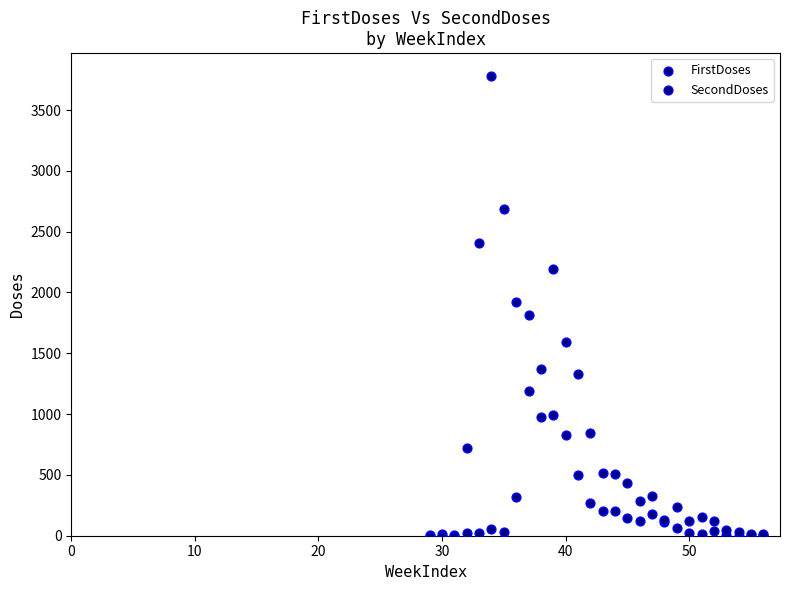

What are all the series names shown in the legend?

FirstDoses, SecondDoses